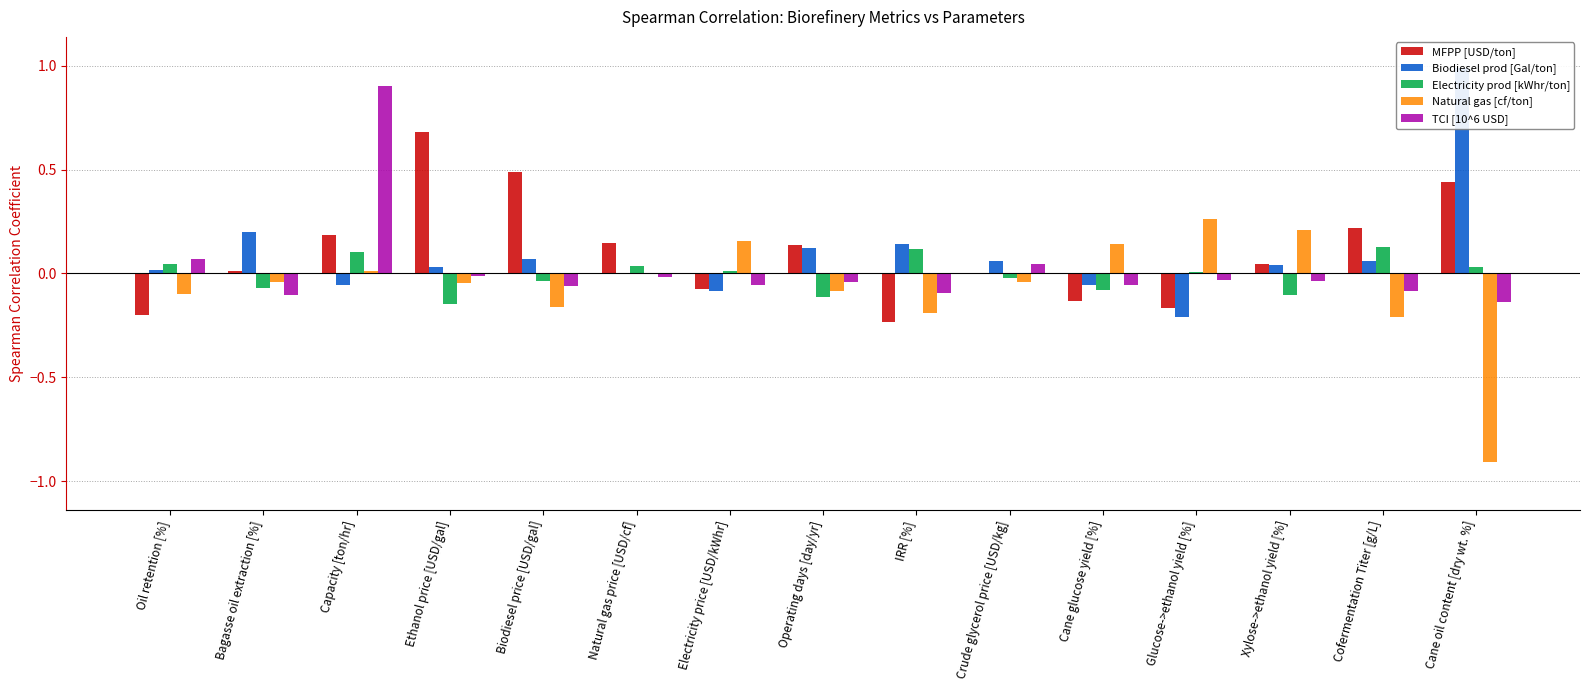

Are the bars horizontal?

No